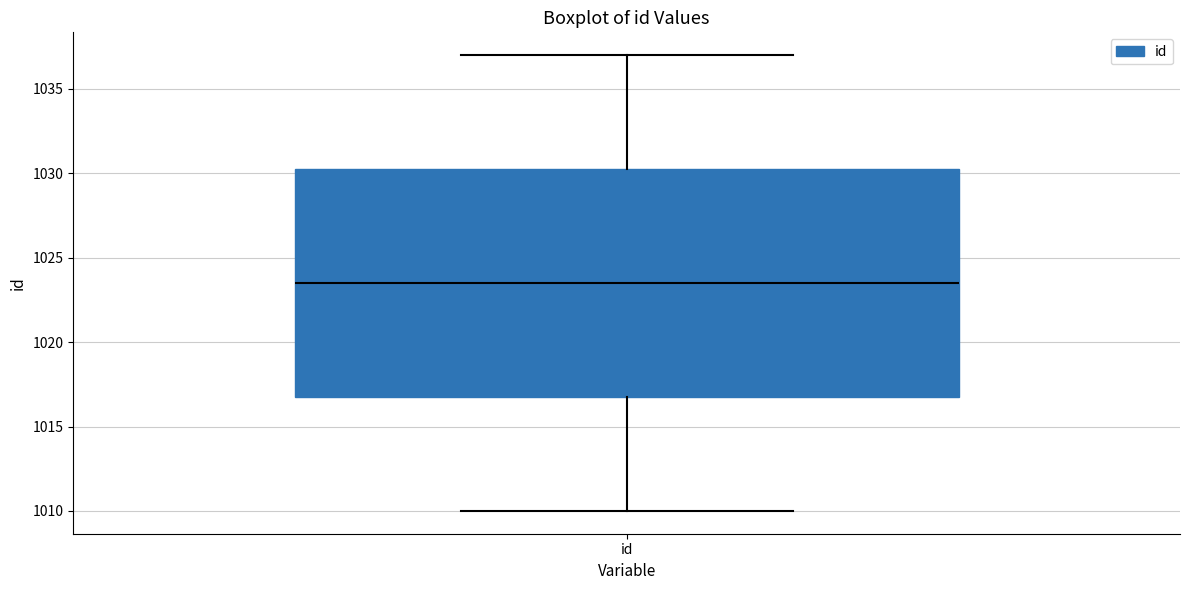

Where does the lower whisker of the box for id end on the y-axis? The values are not printed on the chart, so give them approximately, as read against the axis.

1010.0